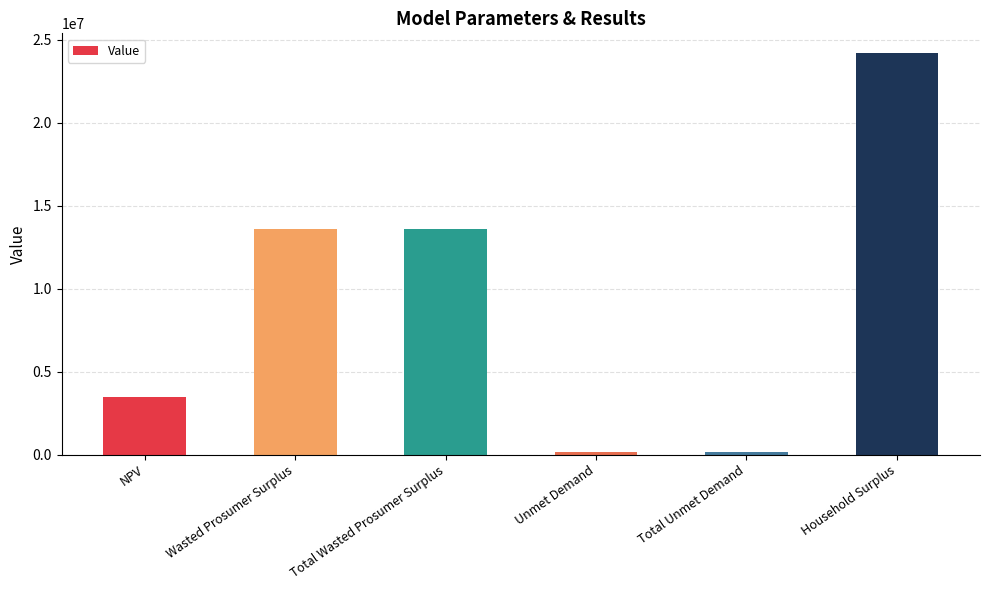

Reading right to left, list all the values displayed in this chart.

Household Surplus=24188655.4	Total Unmet Demand=134988.6	Unmet Demand=134988.6	Total Wasted Prosumer Surplus=13605742.2	Wasted Prosumer Surplus=13605742.2	NPV=3447401.4